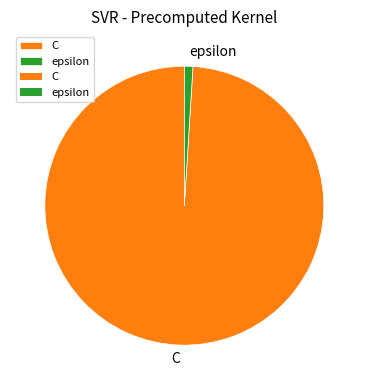

Between C and epsilon, which is larger?

C